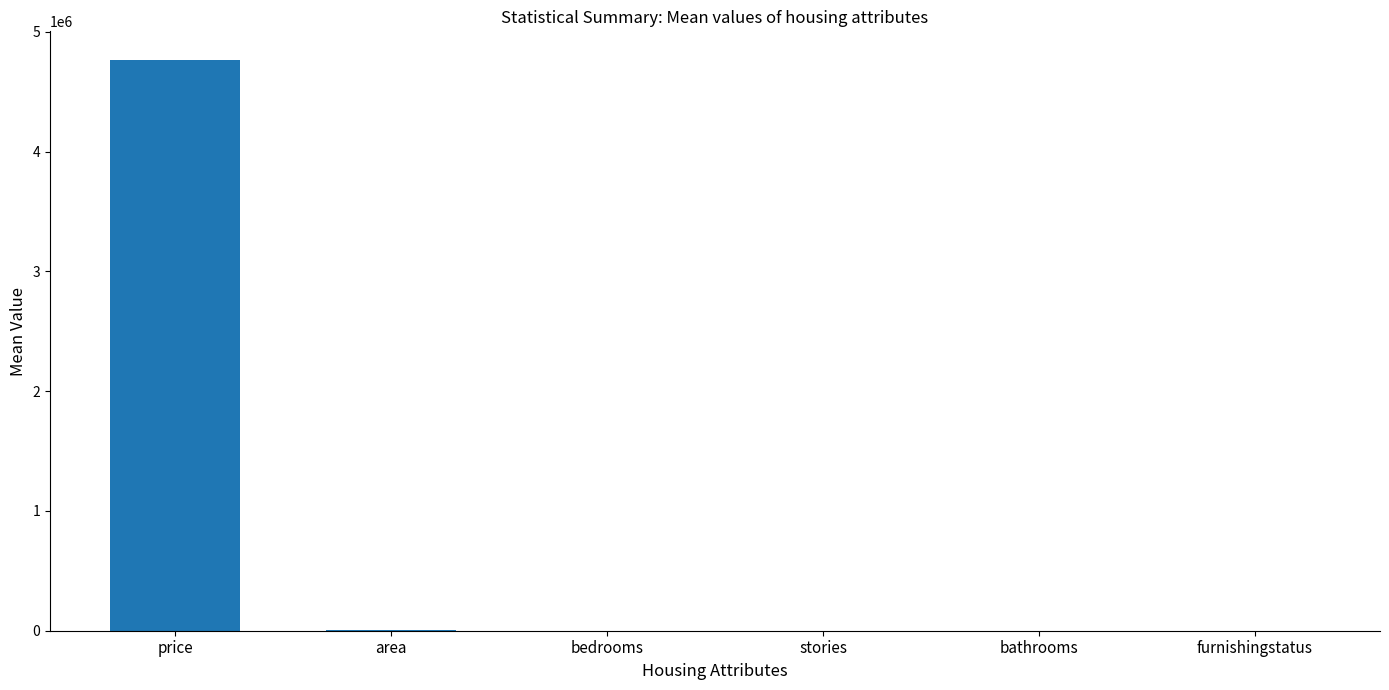

Which category has the highest value across all series?

price